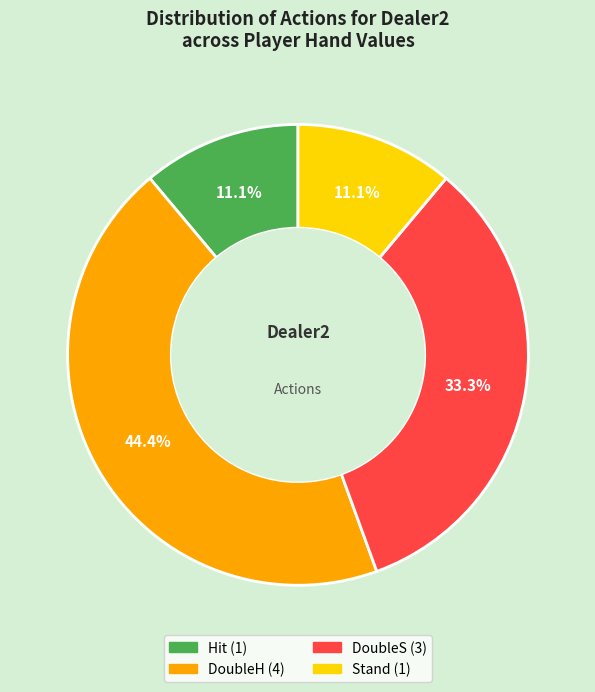

To the nearest percent, what is the difference between the largest and smallest slice percentages?

33%